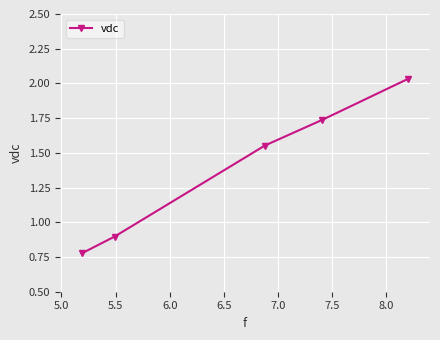

What is the difference between the second highest and minimum values?

1.0